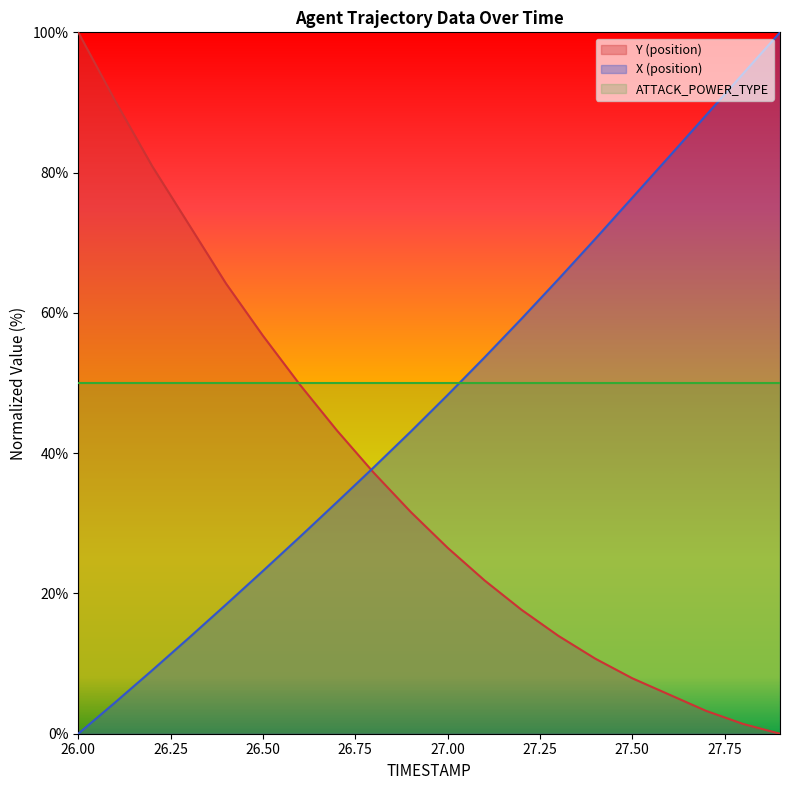

What is the greatest value displayed?

100.0